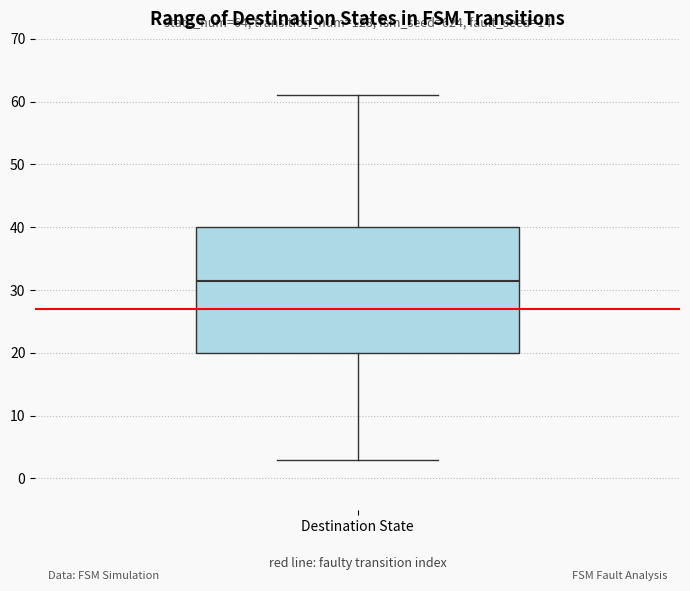

Transcribe this box plot: give where the median line is, the range the box spans, and where the two whiskers end, as read against the y-axis. The values are not printed on the chart, so give them approximately, as read against the axis.

median 32, box 20 to 40, whiskers 3 to 61